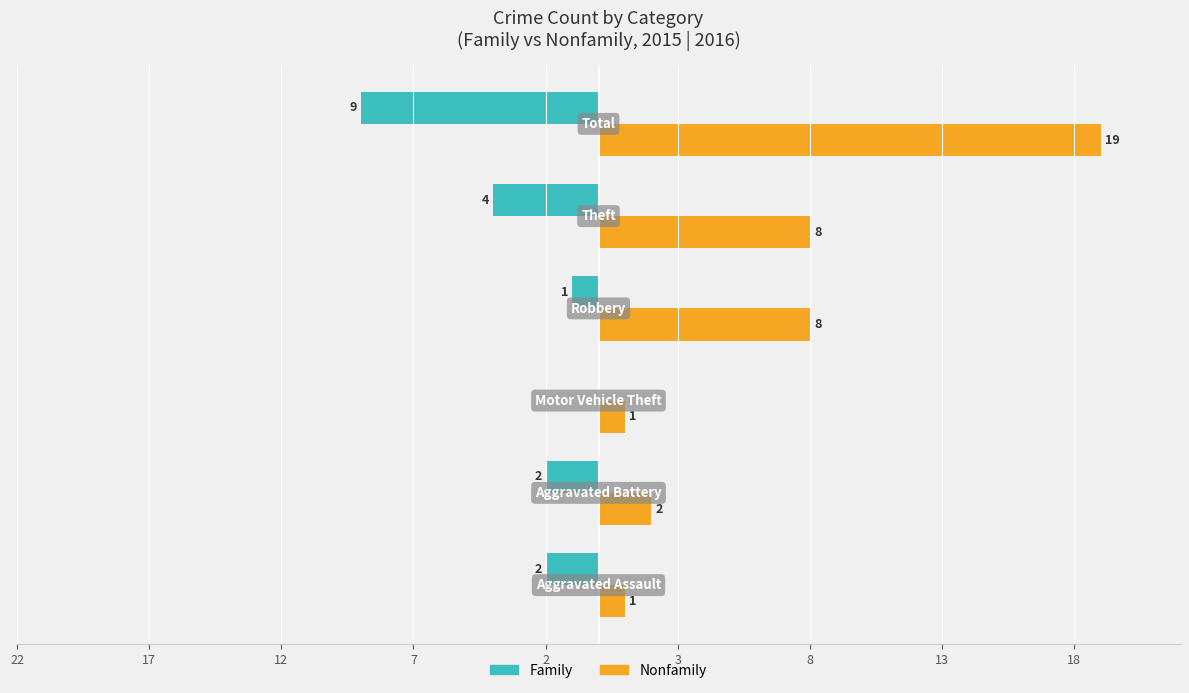

What are all the series names shown in the legend?

Family, Nonfamily